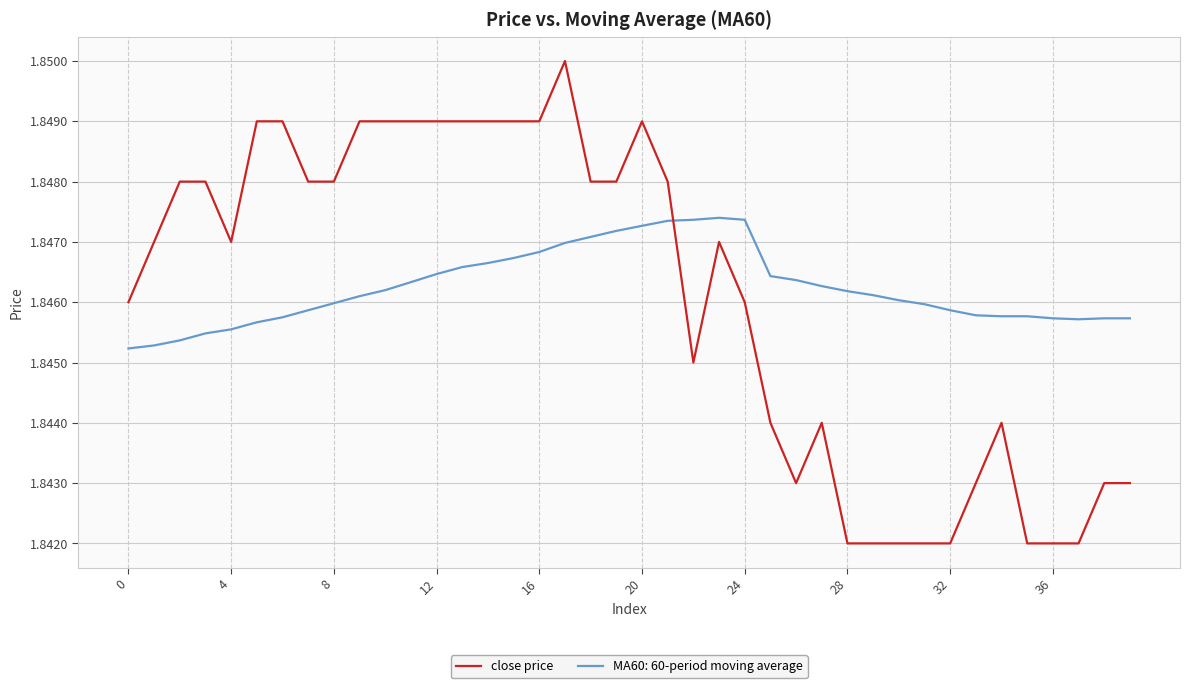

List the series in order of their peak value, highest first.

close price, MA60: 60-period moving average